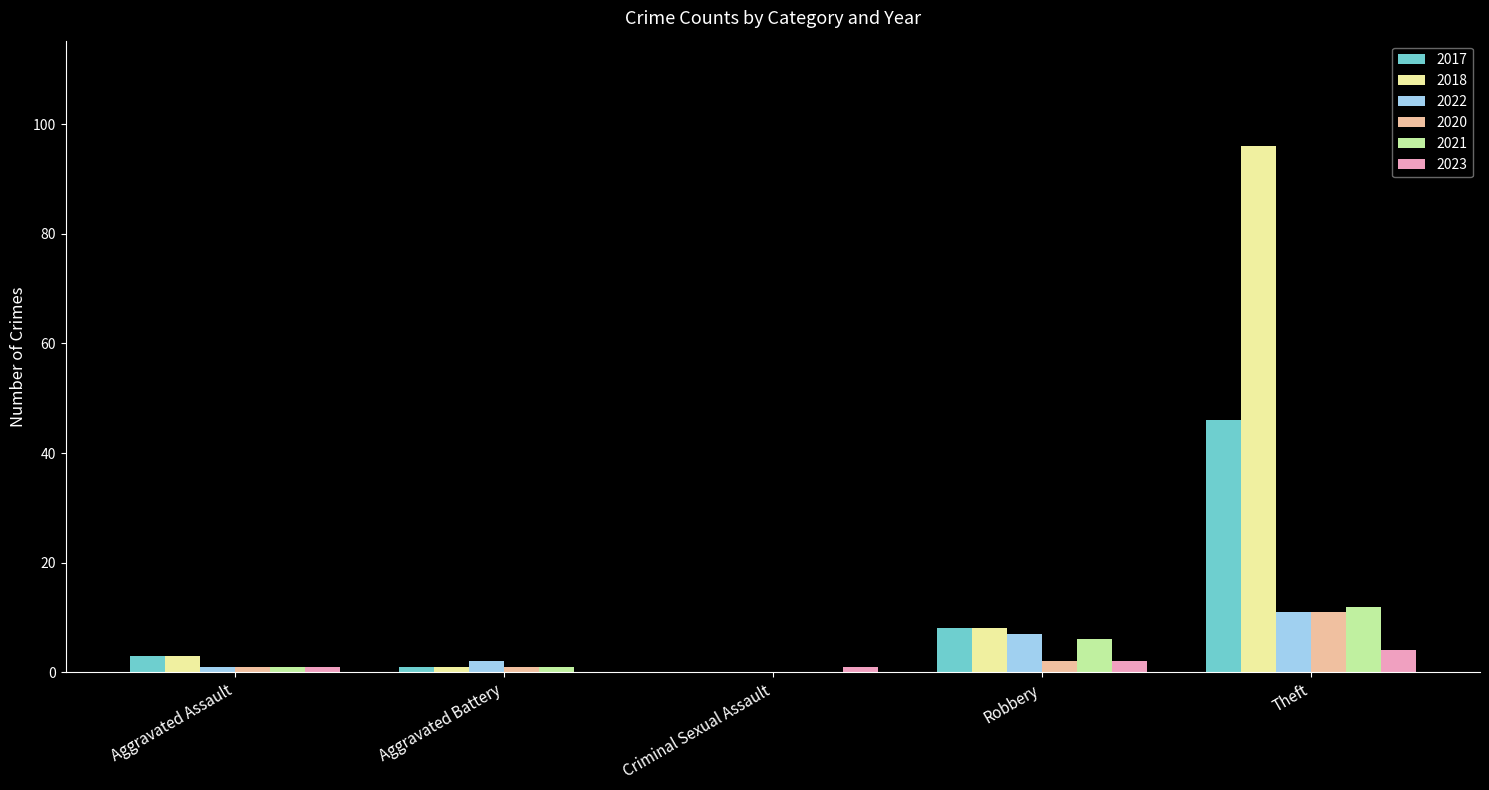

Reading left to right, list all the values displayed in this chart.

2017: Aggravated Assault=3	Aggravated Battery=1	Criminal Sexual Assault=0	Robbery=8	Theft=46
2018: Aggravated Assault=3	Aggravated Battery=1	Criminal Sexual Assault=0	Robbery=8	Theft=96
2022: Aggravated Assault=1	Aggravated Battery=2	Criminal Sexual Assault=0	Robbery=7	Theft=11
2020: Aggravated Assault=1	Aggravated Battery=1	Criminal Sexual Assault=0	Robbery=2	Theft=11
2021: Aggravated Assault=1	Aggravated Battery=1	Criminal Sexual Assault=0	Robbery=6	Theft=12
2023: Aggravated Assault=1	Aggravated Battery=0	Criminal Sexual Assault=1	Robbery=2	Theft=4